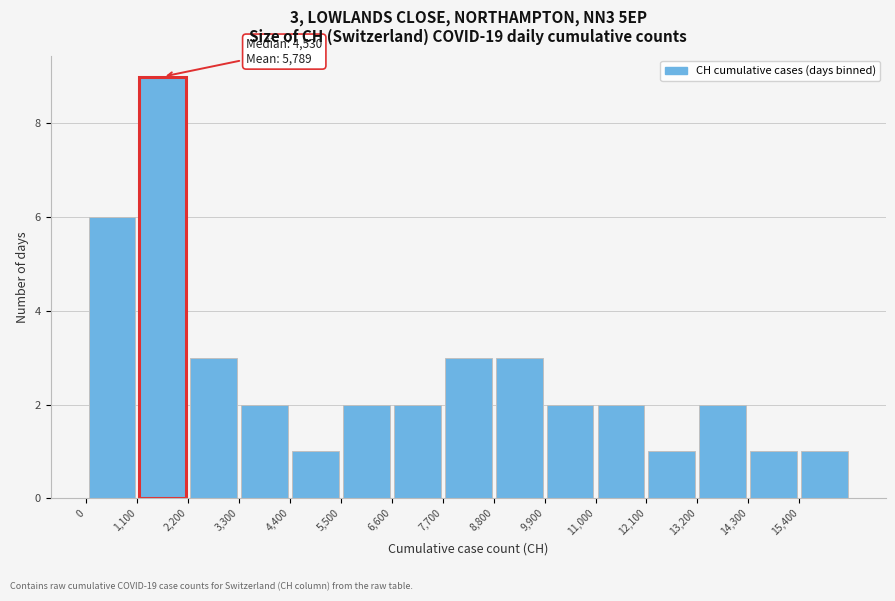

Which range on the x-axis has the tallest bar?

1100 to 2200